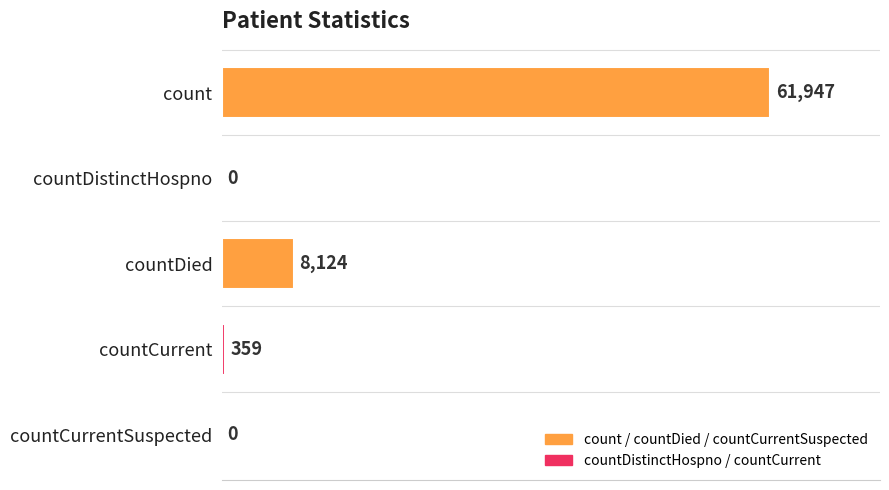

The value at count is 61947. True or false?

True